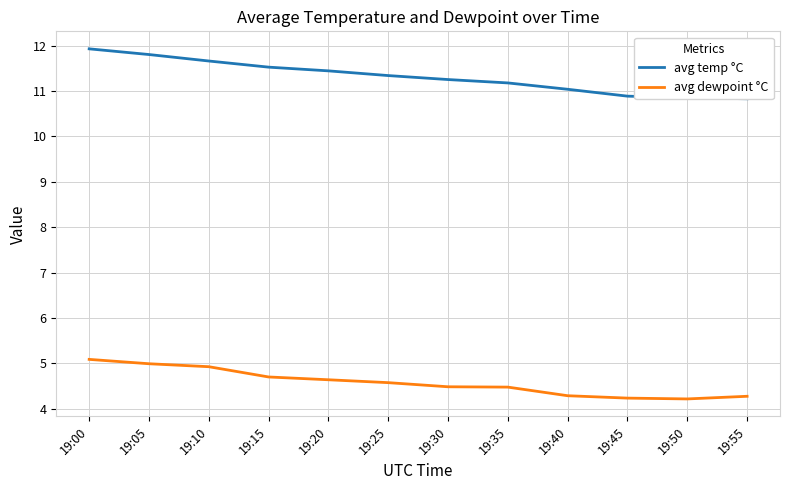

True or false: avg dewpoint °C and avg temp °C intersect in this chart.

False